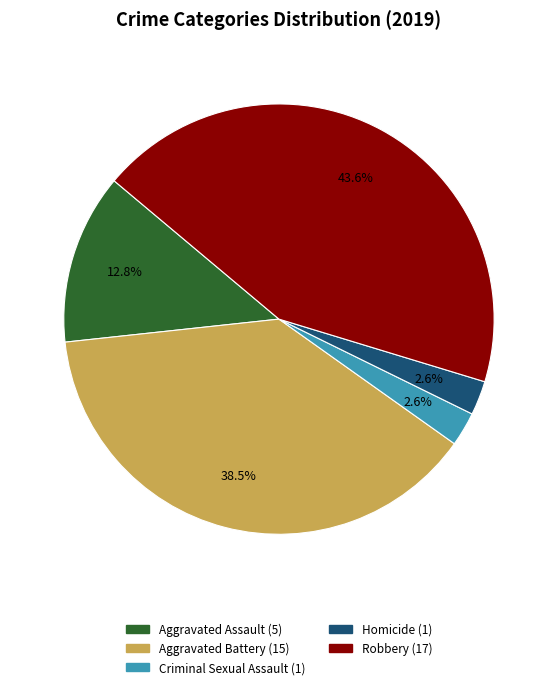

Combined, do Aggravated Battery and Homicide account for over 50%?

No